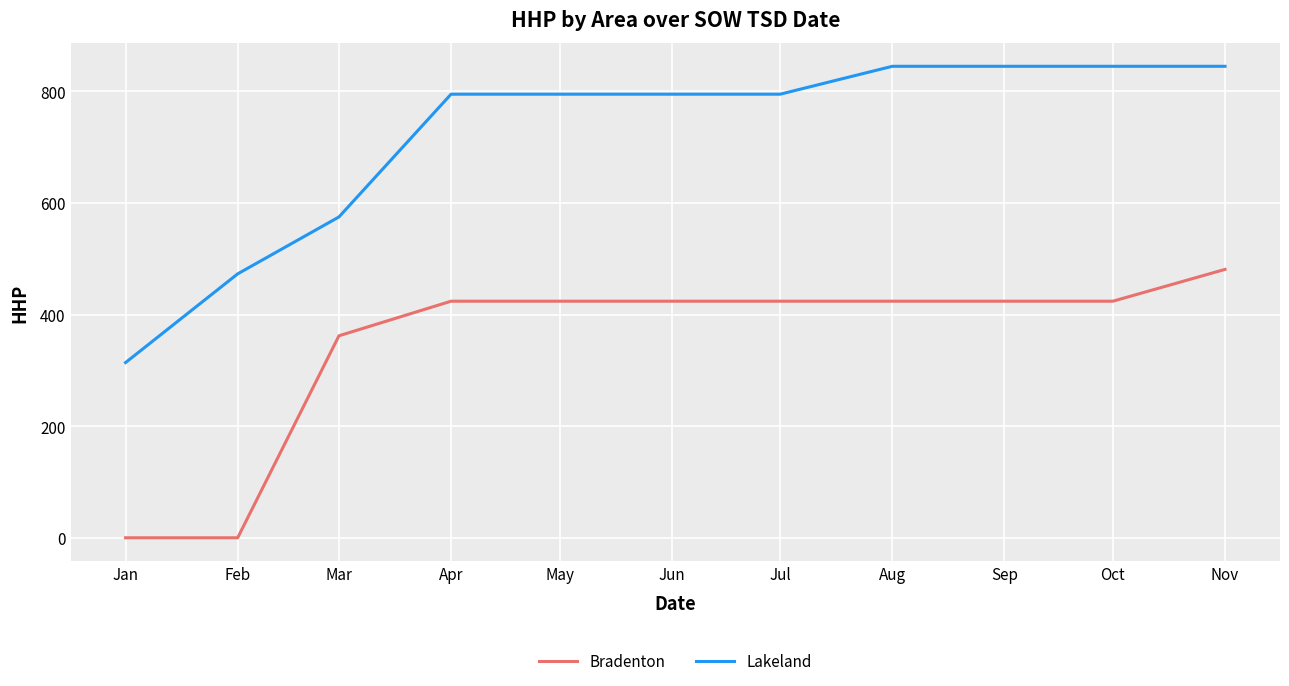

Which category has the lowest value in the Lakeland series?

Jan